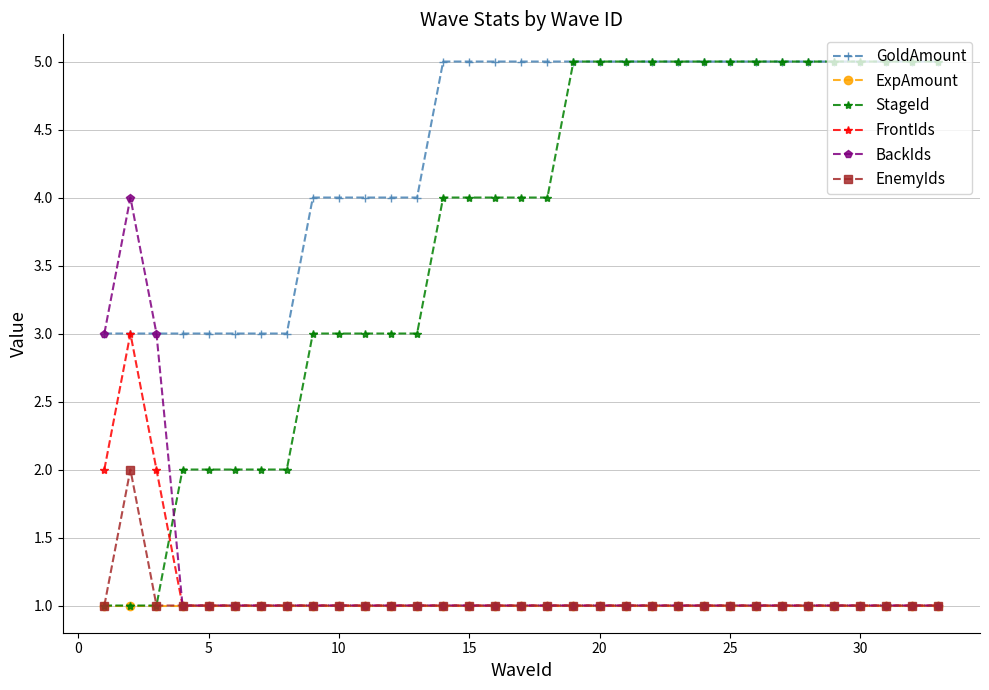

How many categories are shown in the chart?

33